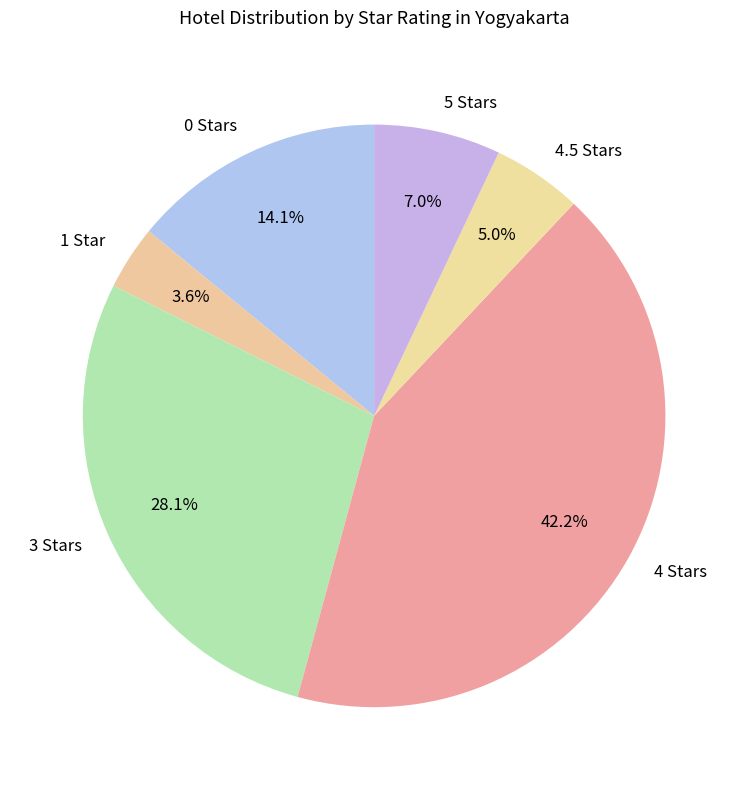

Which slice is the largest?

4 Stars